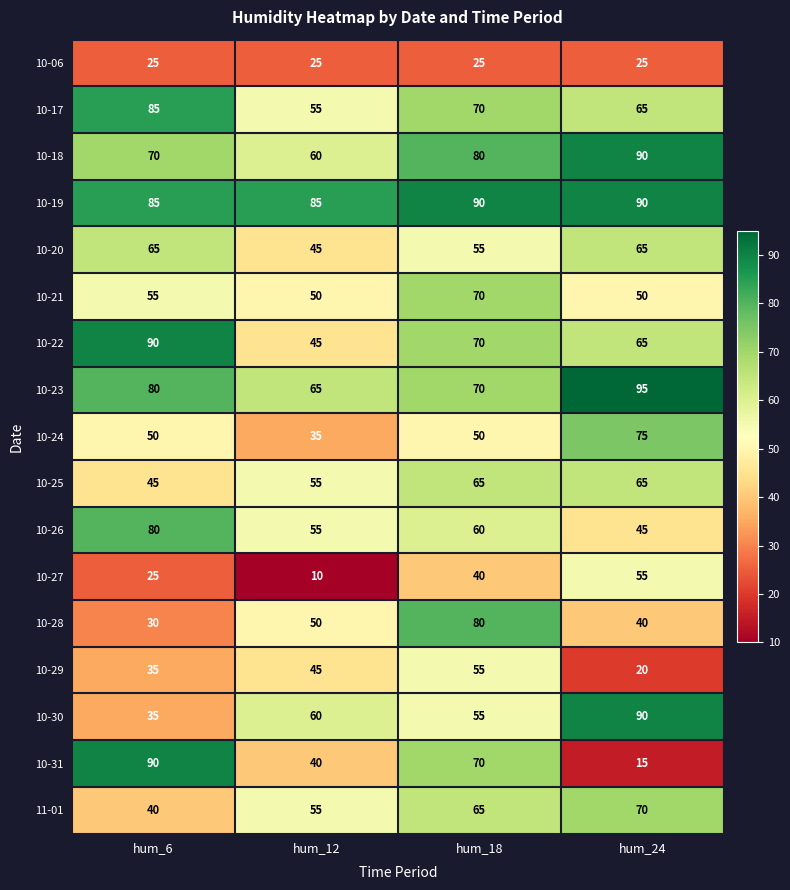

What is the difference between the maximum and minimum values in the 10-19 series?

5